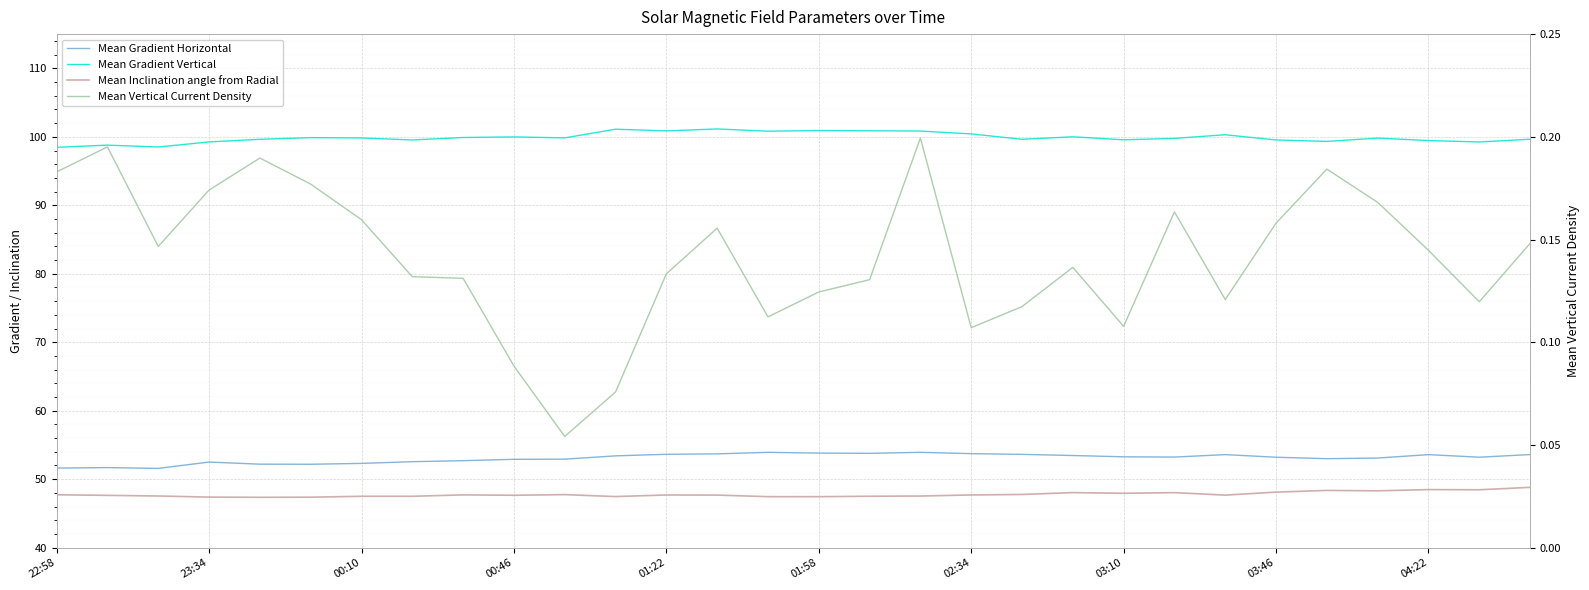

Which has a higher value, 25 or 16?

16